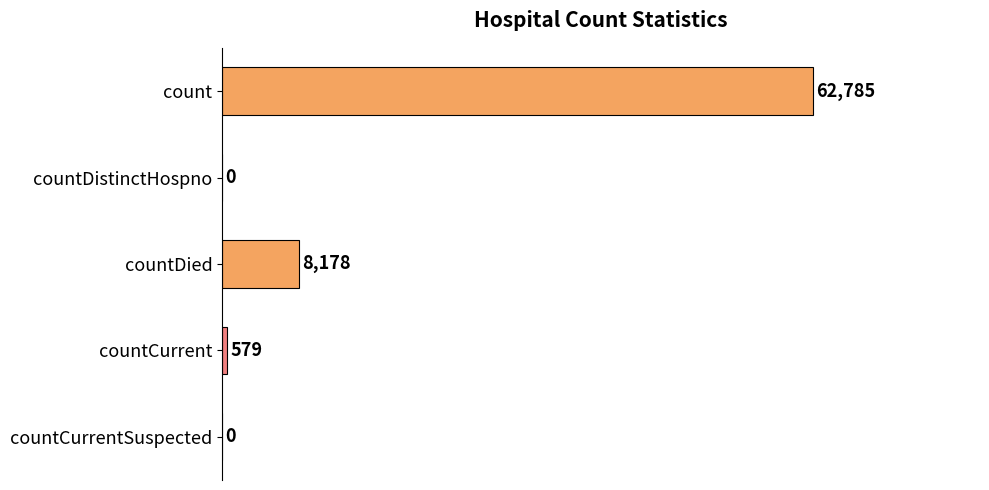

What is the greatest value displayed?

62785